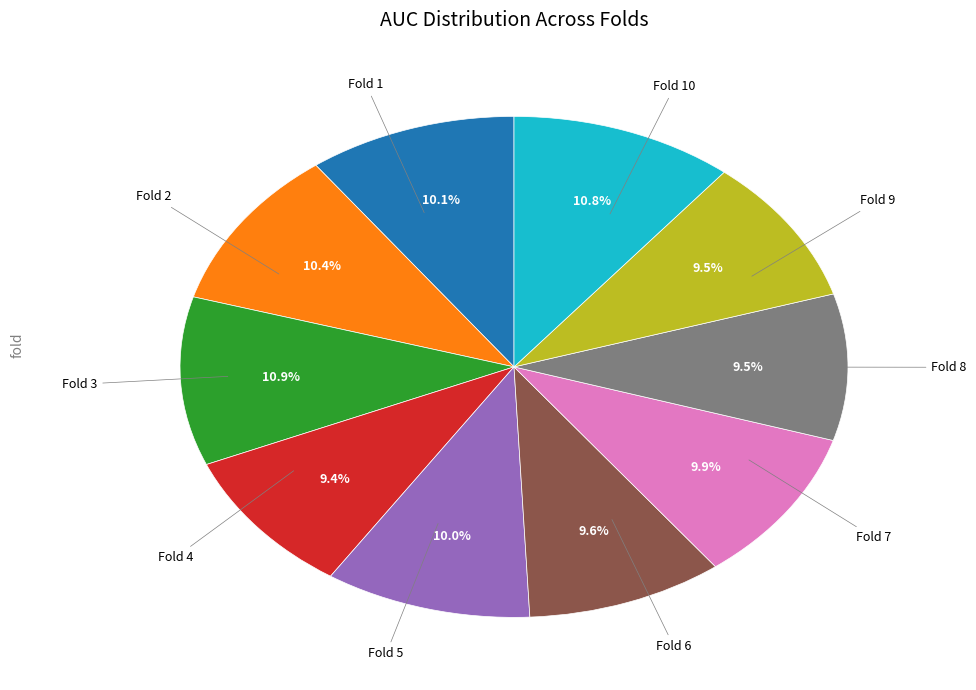

Is there a majority slice in this chart?

No